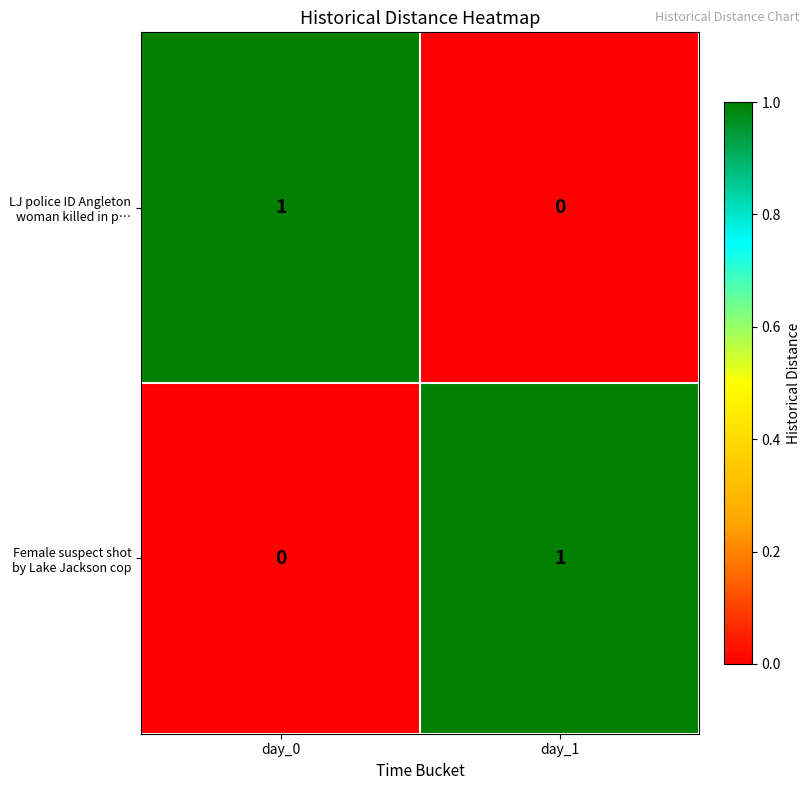

The Female suspect shot by Lake Jackson cop series shows 1 at day_1. True or false?

True